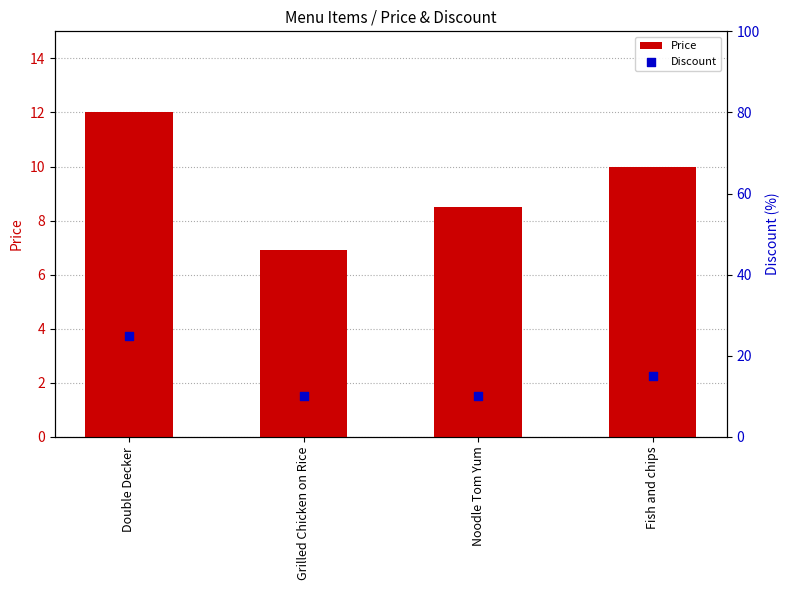

Which series reaches the maximum Y coordinate?

Discount